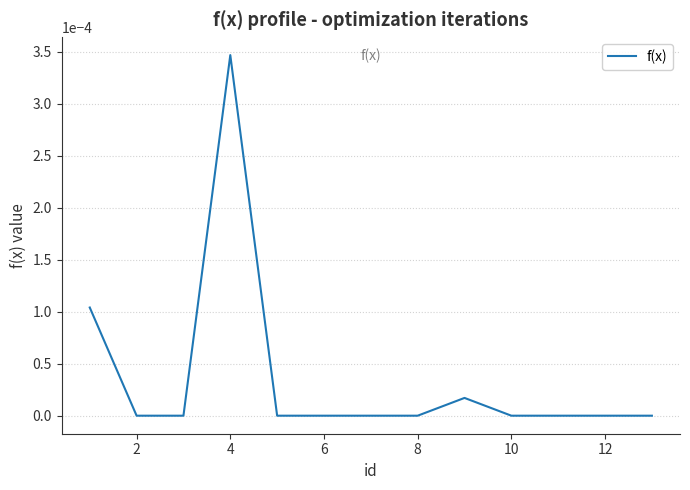

Count the number of categories in the chart.

13